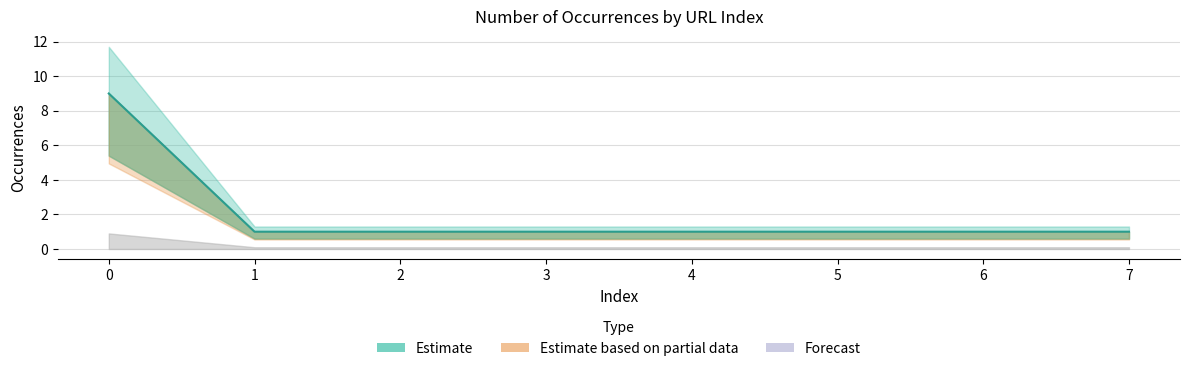

The value at 4 is 1. True or false?

False